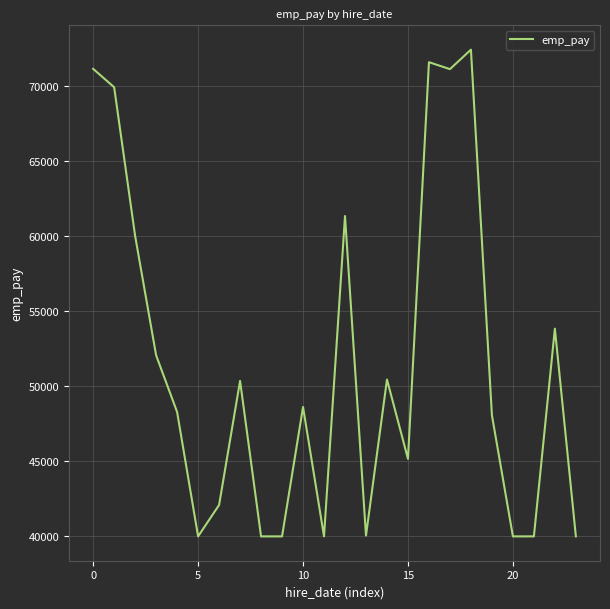

How many distinct data groups are displayed?

1